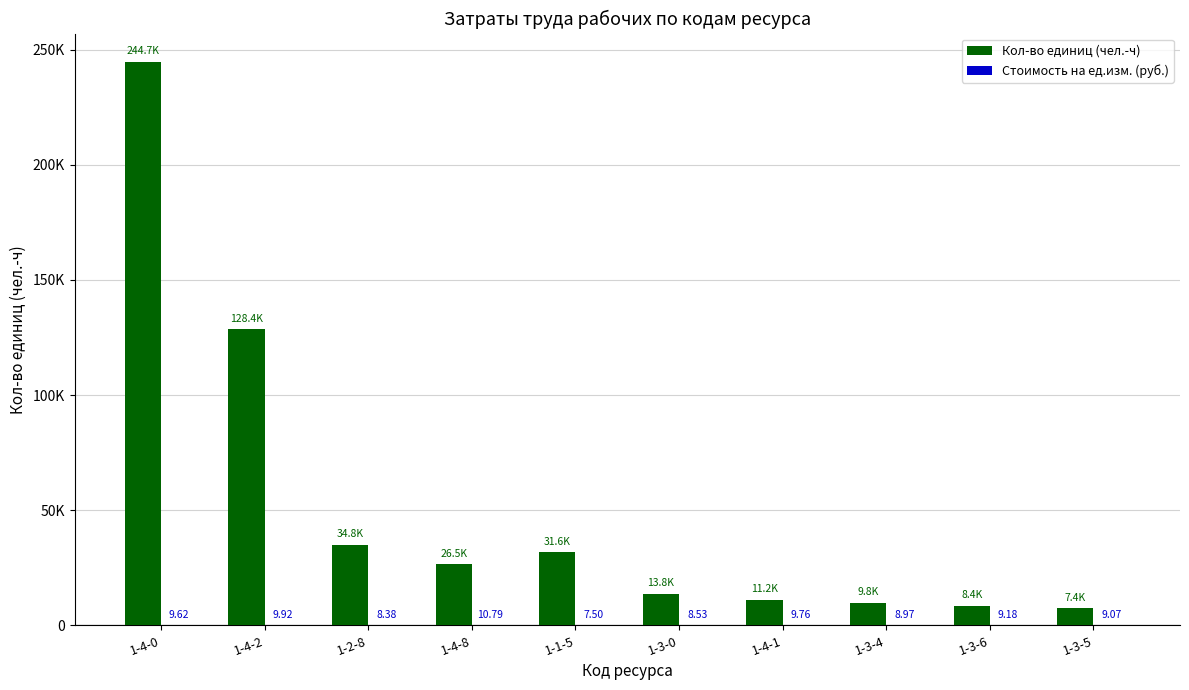

Which series has the largest total across all categories?

Кол-во единиц (чел.-ч)